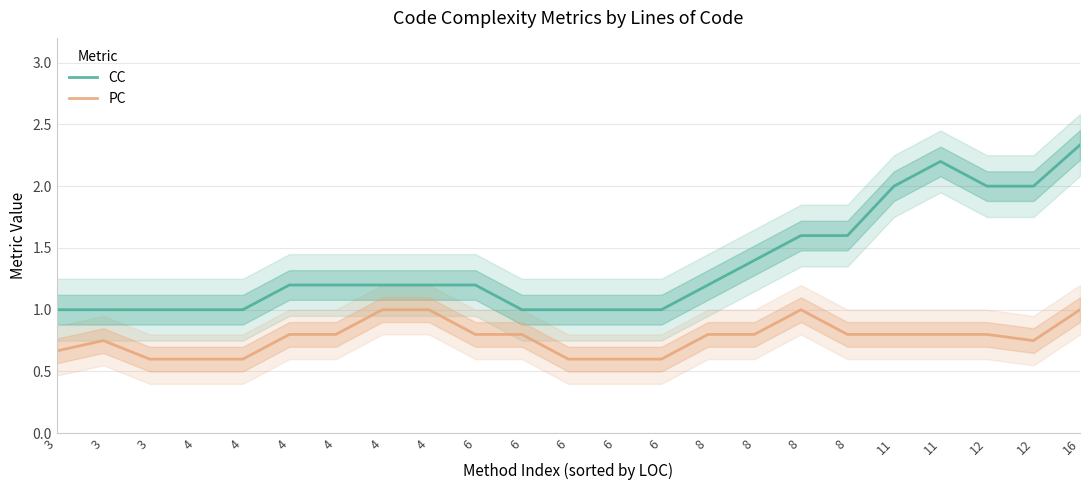

Where is the first local maximum for CC?

11